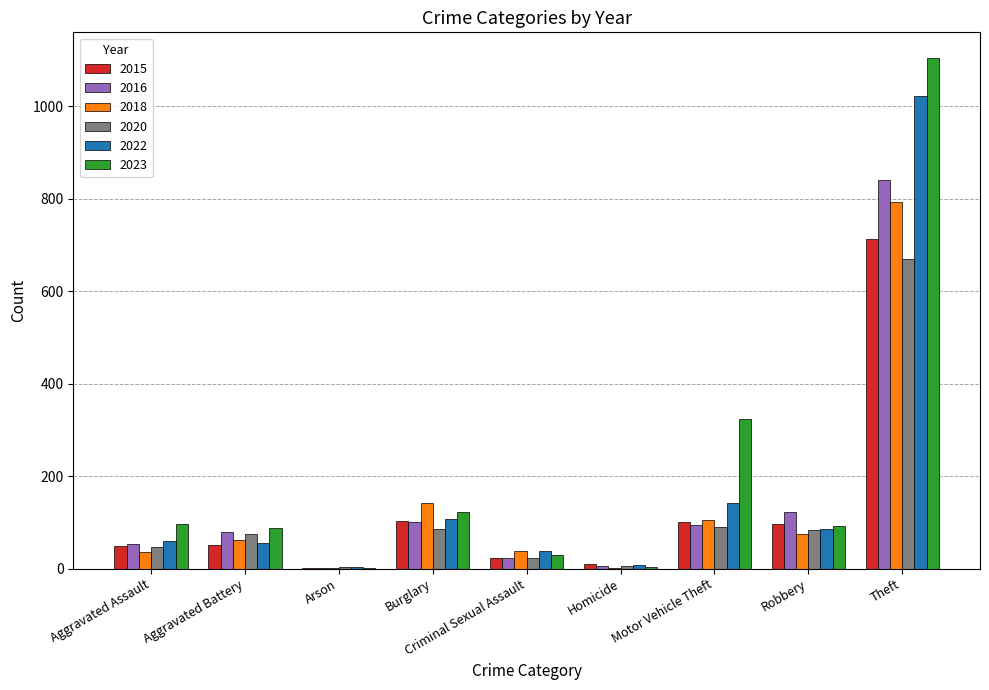

Between Aggravated Assault and Burglary, which series saw the biggest shift?

2018